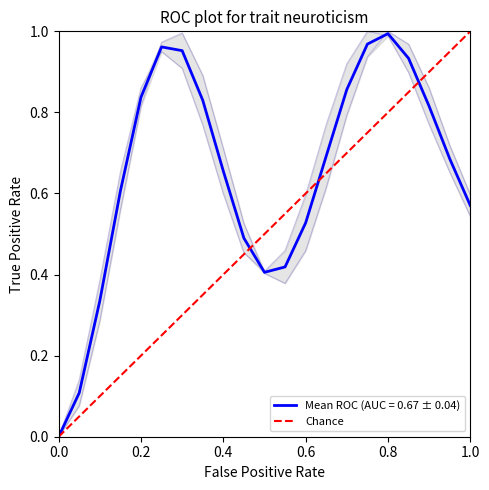

Is it true that Mean ROC (AUC = 0.67 ± 0.04) equals 0.7 at 0.6?

False